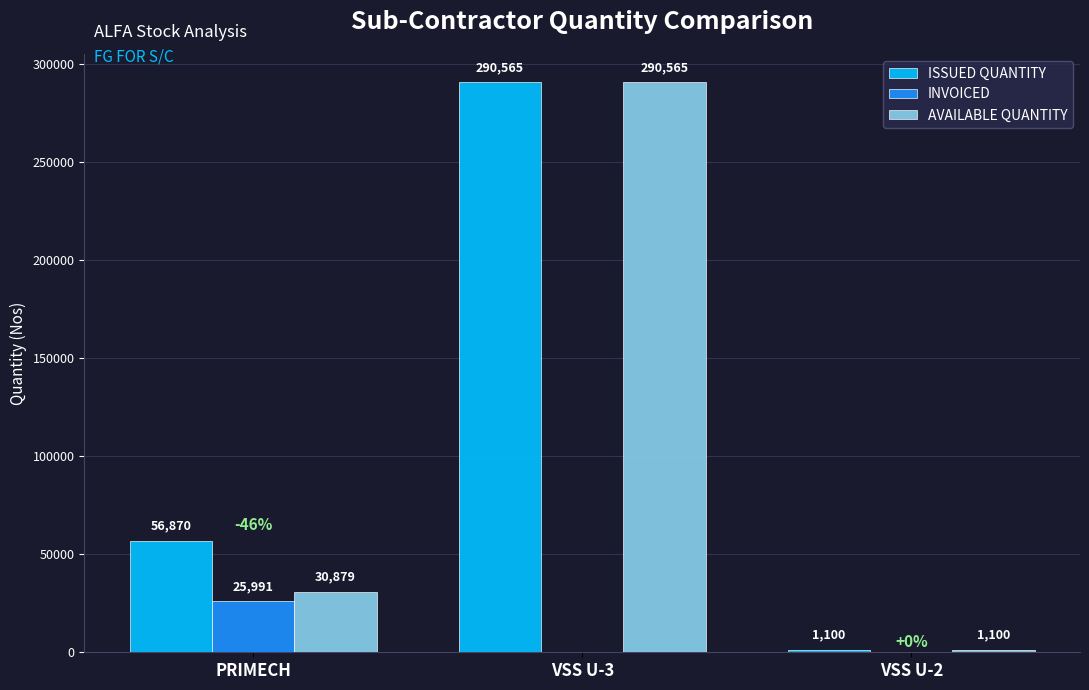

What are all the series names shown in the legend?

ISSUED QUANTITY, INVOICED, AVAILABLE QUANTITY